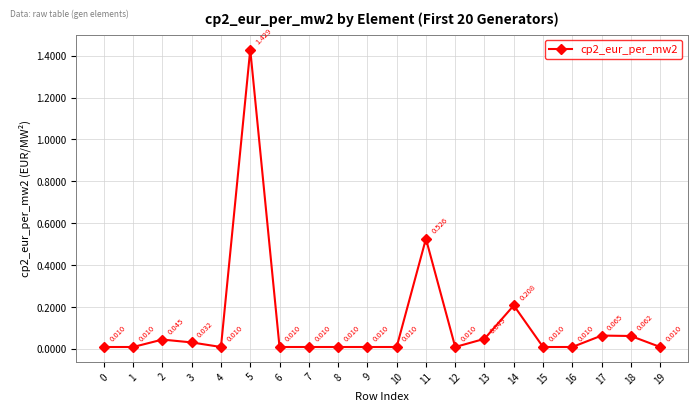

List the labels in order of value, smallest first.

0, 1, 4, 6, 7, 8, 9, 10, 12, 15, 16, 19, 3, 2, 13, 18, 17, 14, 11, 5